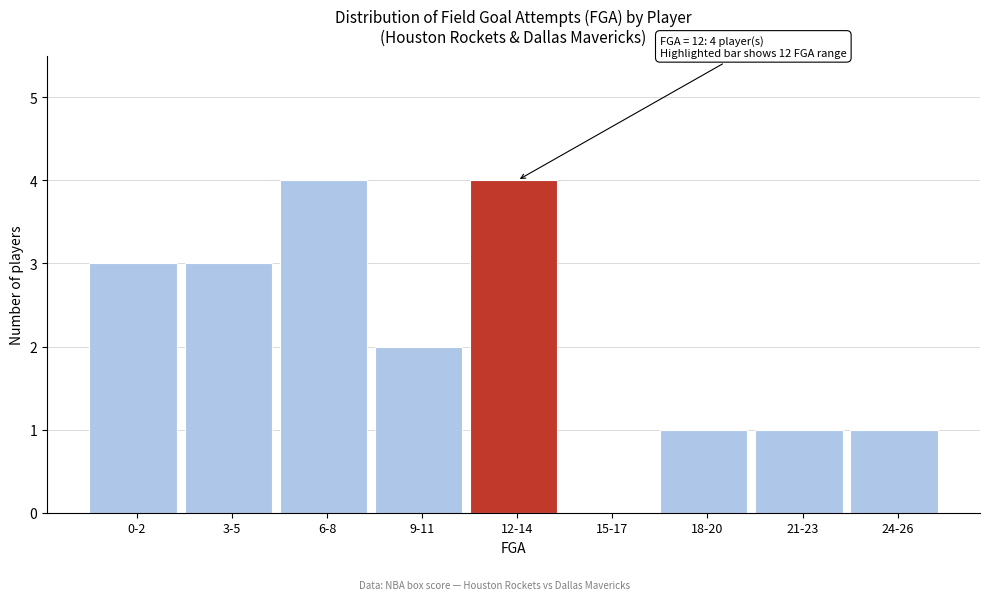

Reading left to right, list all the values displayed in this chart.

0-2=3	3-5=3	6-8=4	9-11=2	12-14=4	15-17=0	18-20=1	21-23=1	24-26=1